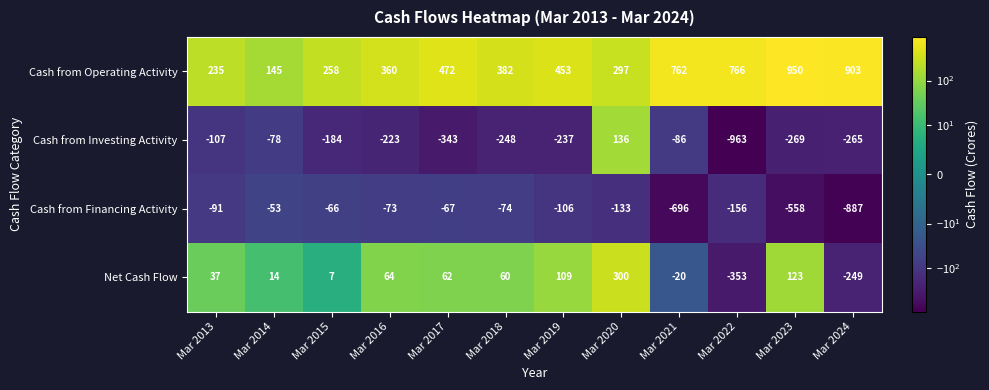

How many categories are shown in the chart?

12